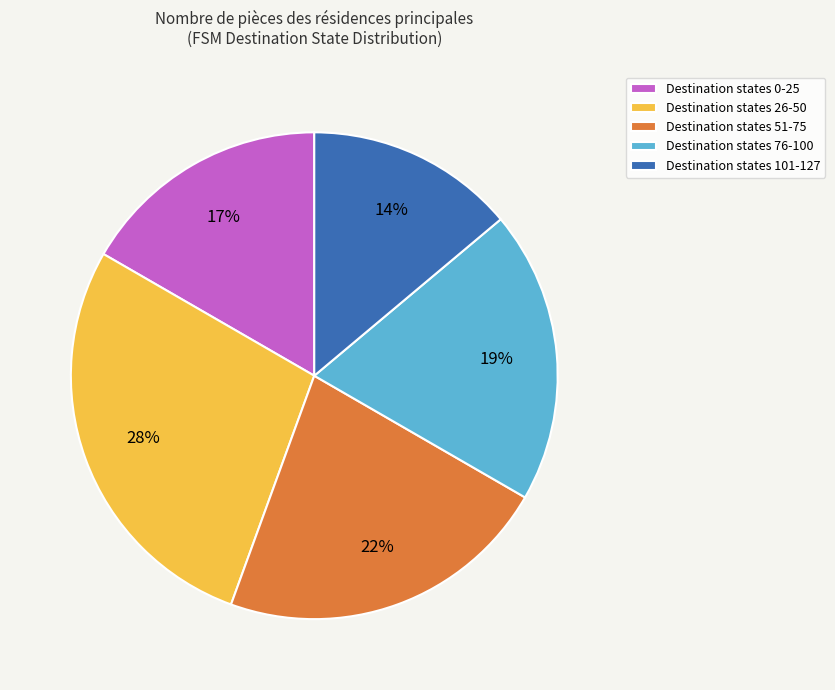

The Destination states 26-50 slice represents 35% of the pie. True or false?

False